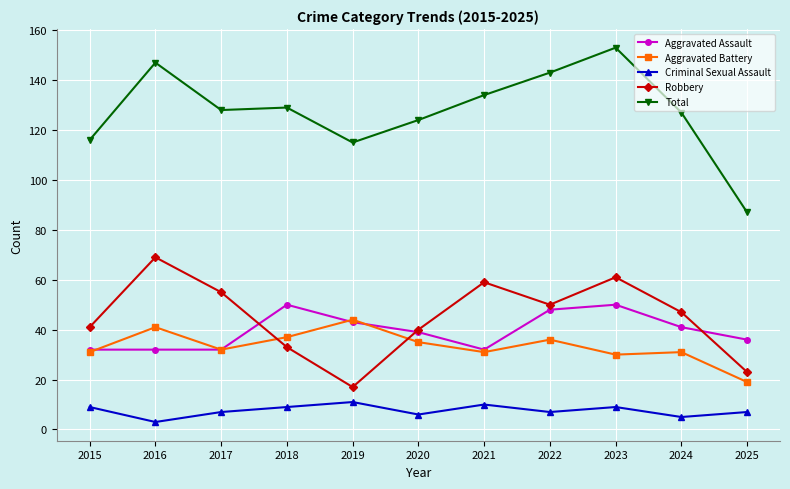

Reading left to right, list all the values displayed in this chart.

Aggravated Assault: 32	32	32	50	43	39	32	48	50	41	36
Aggravated Battery: 31	41	32	37	44	35	31	36	30	31	19
Criminal Sexual Assault: 9	3	7	9	11	6	10	7	9	5	7
Robbery: 41	69	55	33	17	40	59	50	61	47	23
Total: 116	147	128	129	115	124	134	143	153	127	87